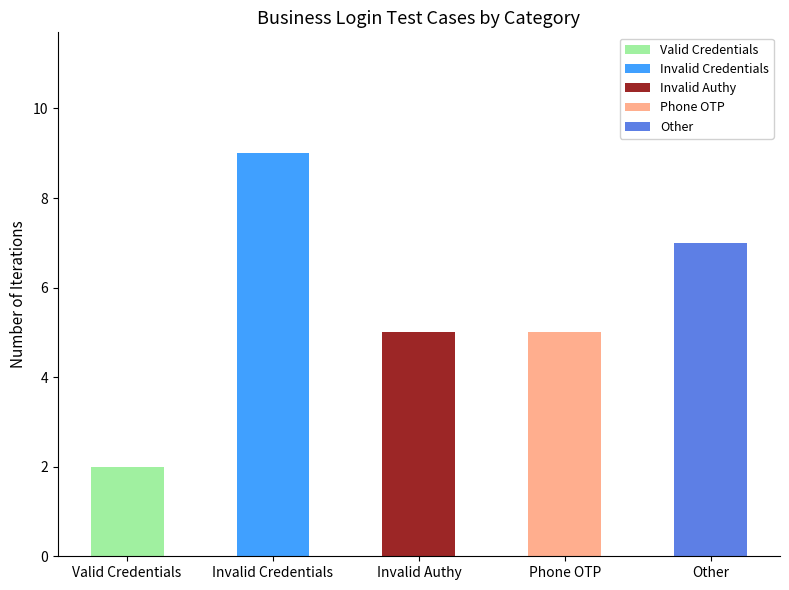

Reading left to right, what are the values for Valid Credentials?

Valid Credentials=2	Invalid Credentials=0	Invalid Authy=0	Phone OTP=0	Other=0